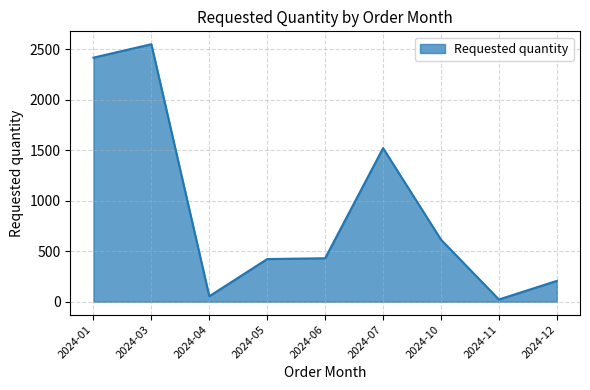

Is it true that the value at 2024-07 is 1520?

True